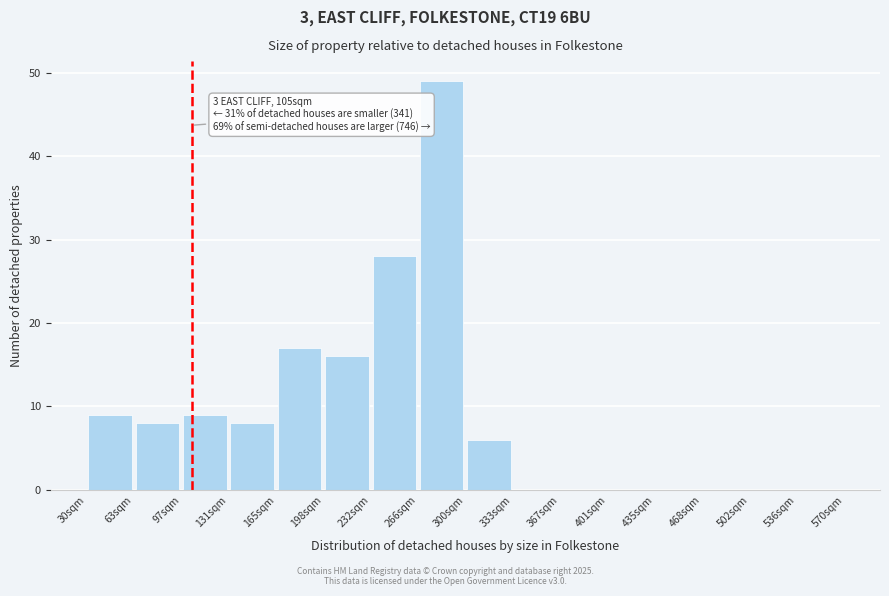

Which range on the x-axis has the tallest bar?

265 to 300